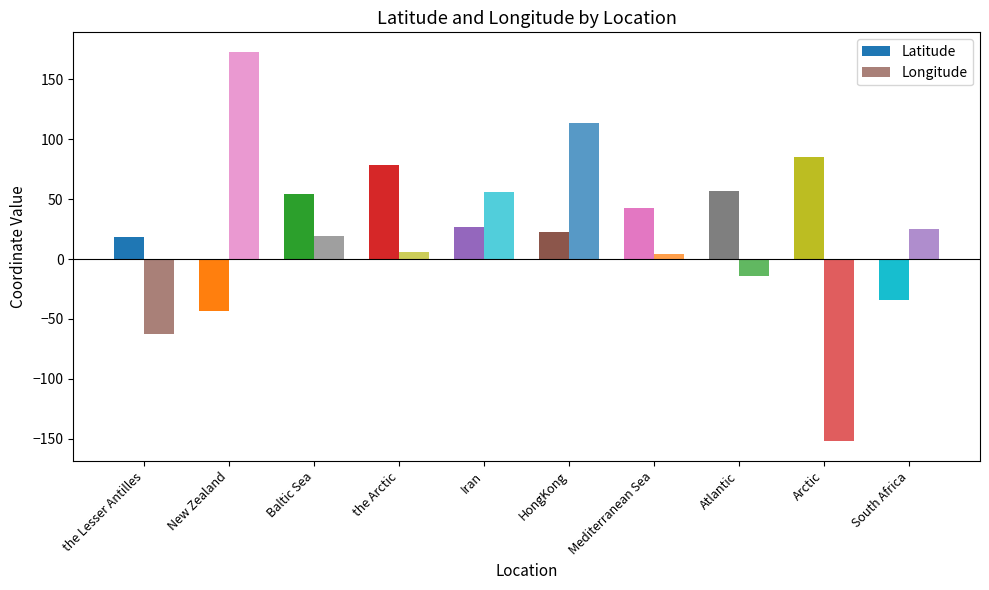

How many data points in Latitude are less than 42?

5